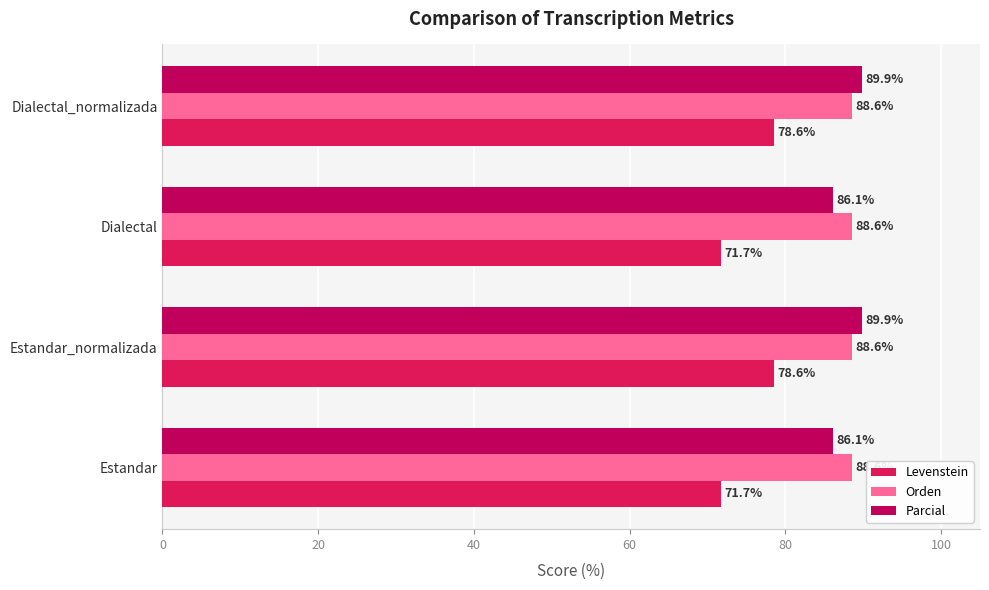

Which series has the largest range (max minus min)?

Levenstein